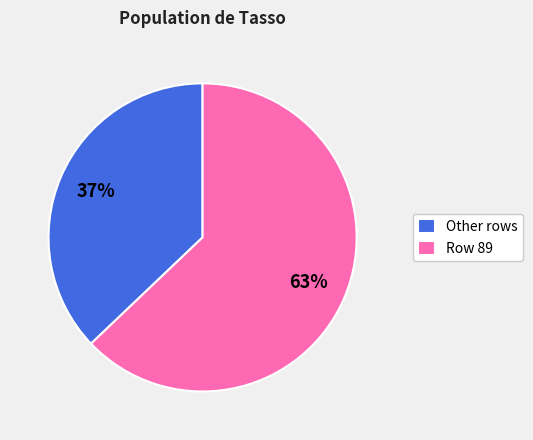

Combined, do Row 89 and Other rows account for over 50%?

Yes